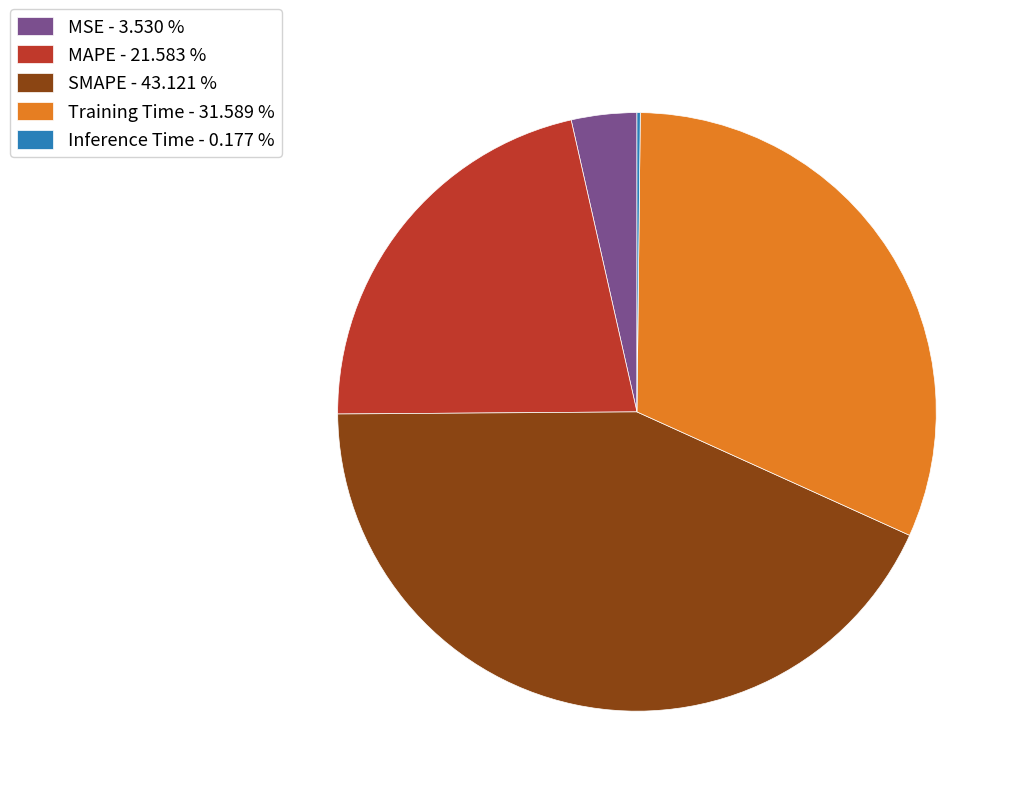

Is the sum of SMAPE and MSE greater than half?

No